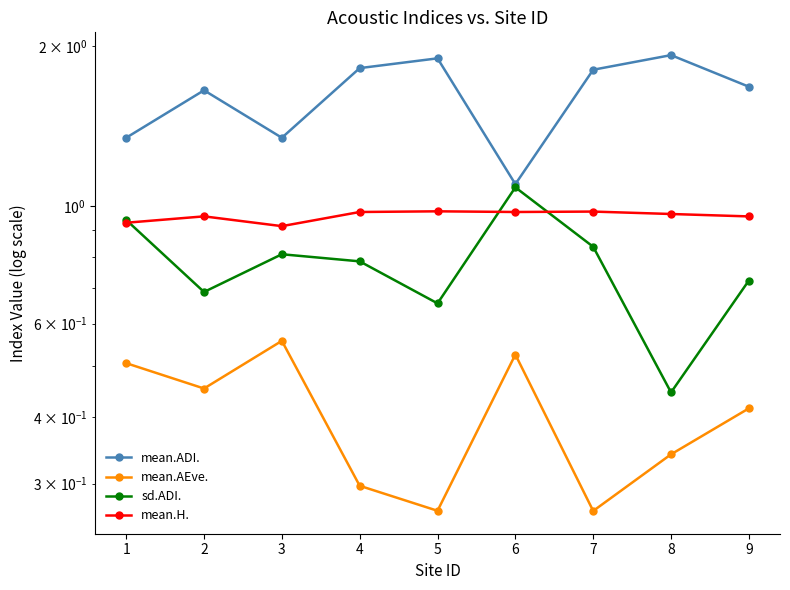

Between 1 and 9, which series saw the biggest shift?

mean.ADI.